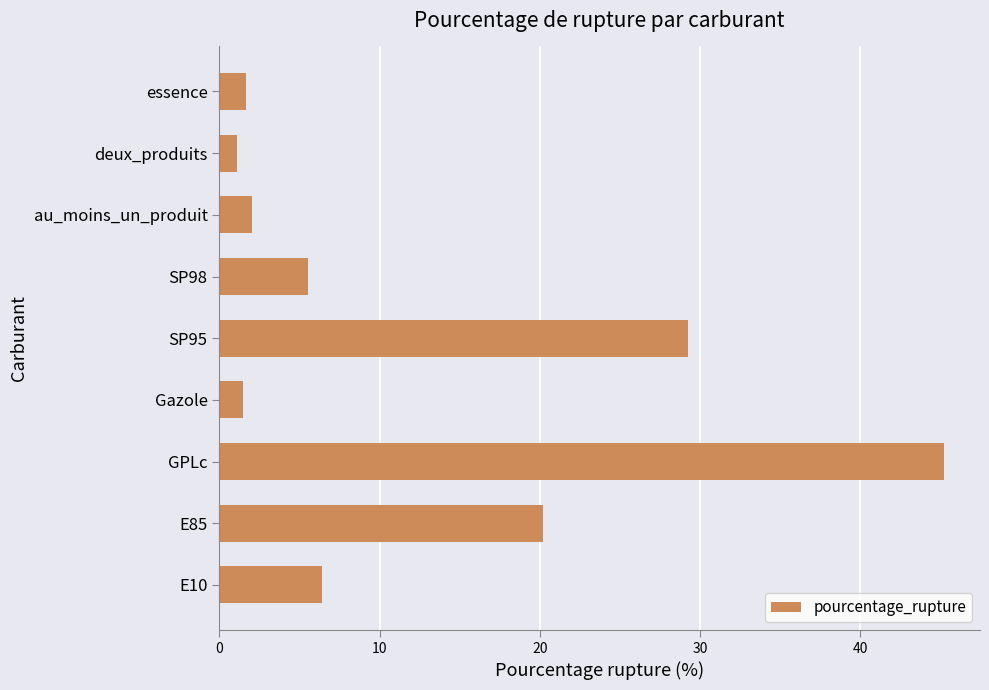

At which label is the value closest to 23?

E85